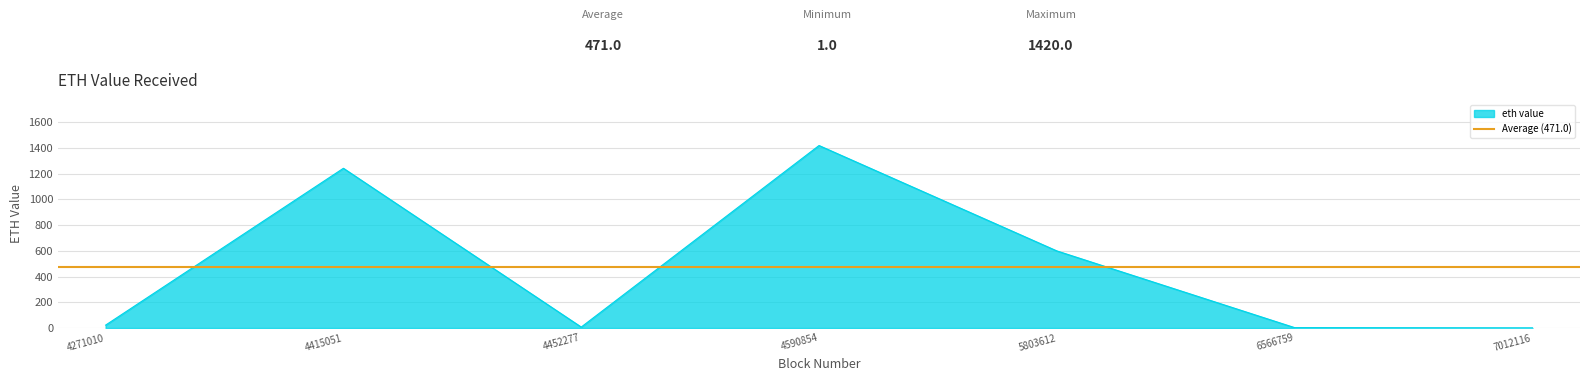

The value at 4590854 is 2085.8. True or false?

False